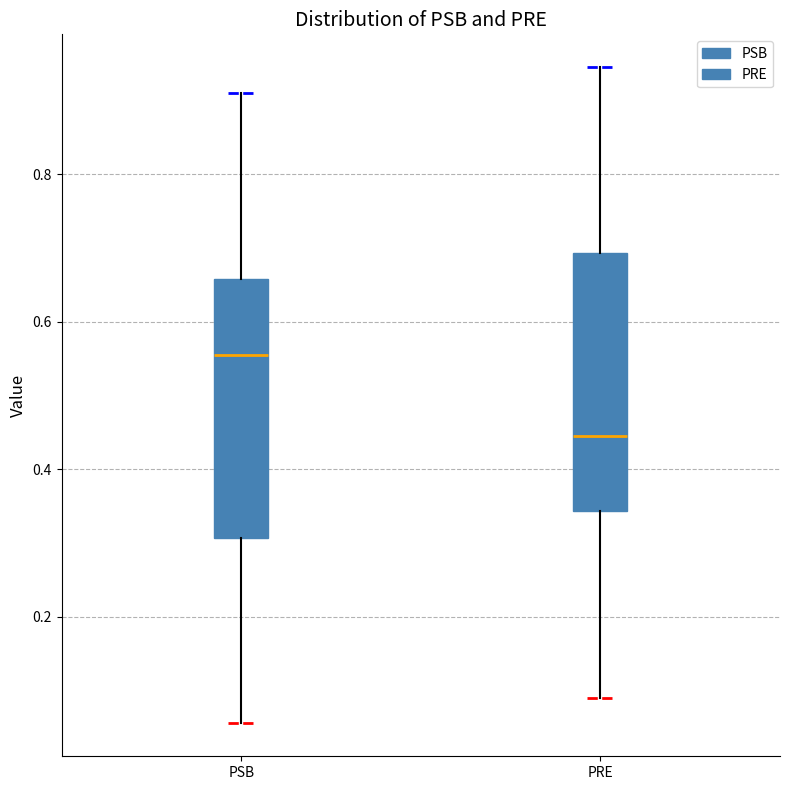

Which box has the highest median line?

PSB